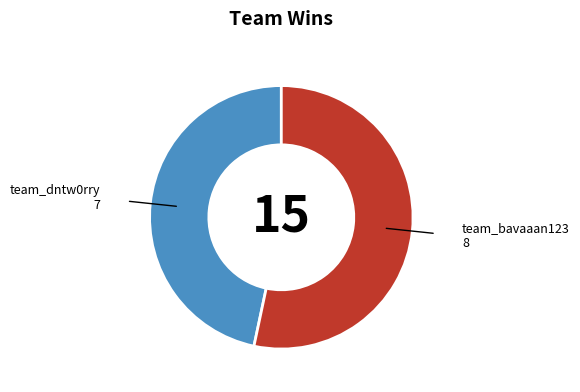

What is the largest slice in the pie chart?

team_bavaaan123